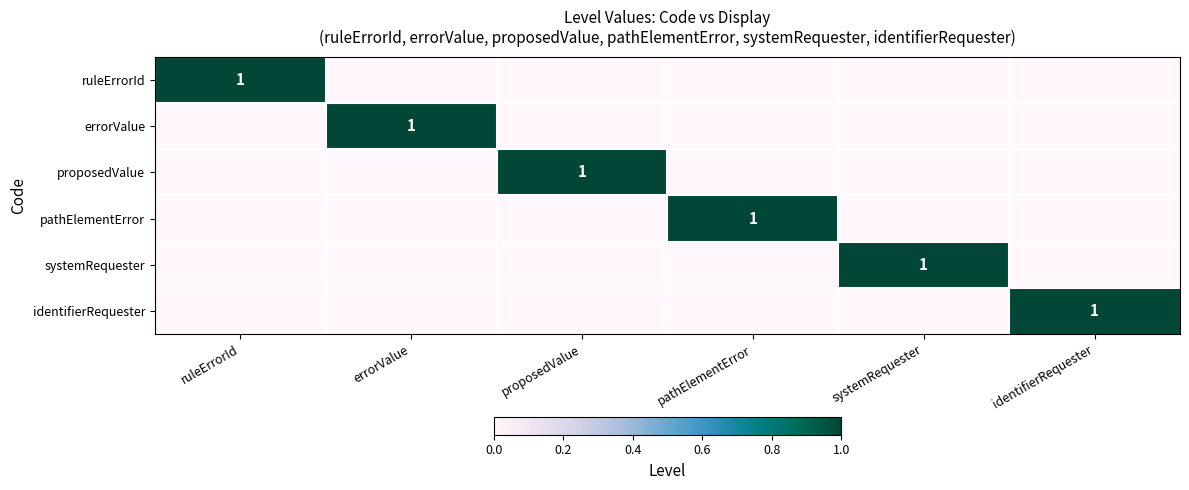

The identifierRequester series shows 1 at identifierRequester. True or false?

True